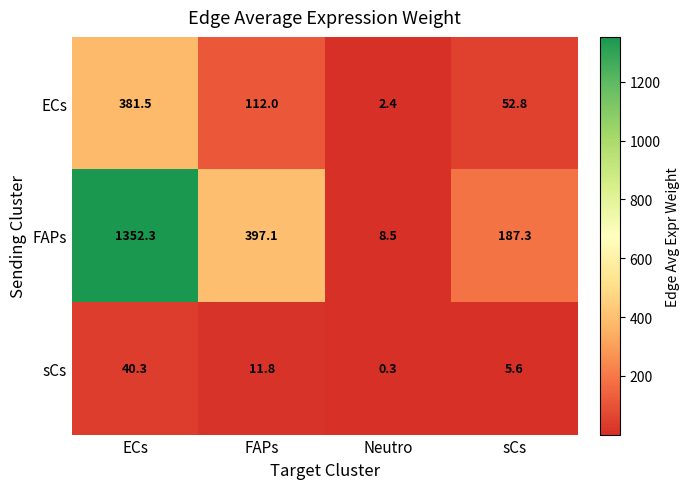

Count the number of categories in the chart.

4